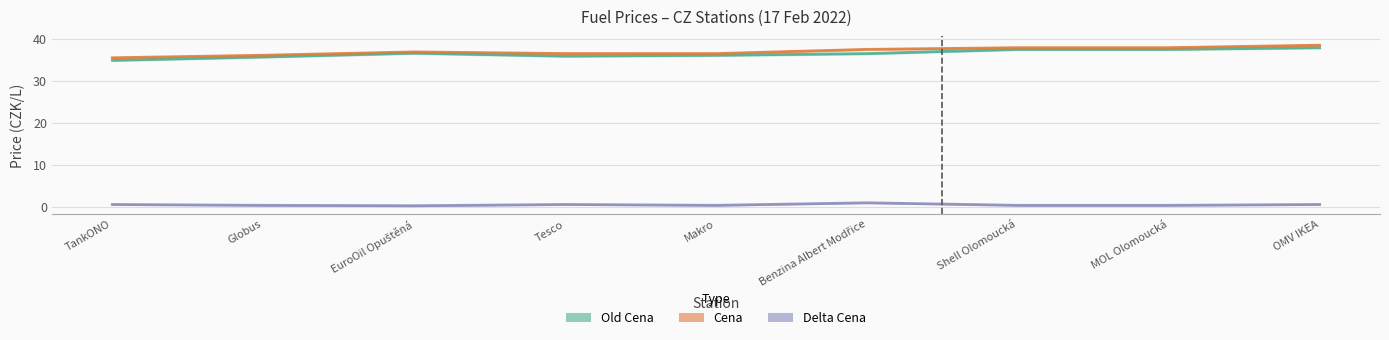

What position from the left is Globus?

2